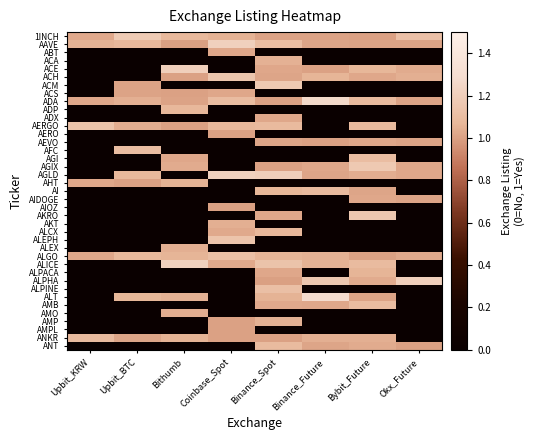

At which category is the sum across all series the highest?

Binance_Spot